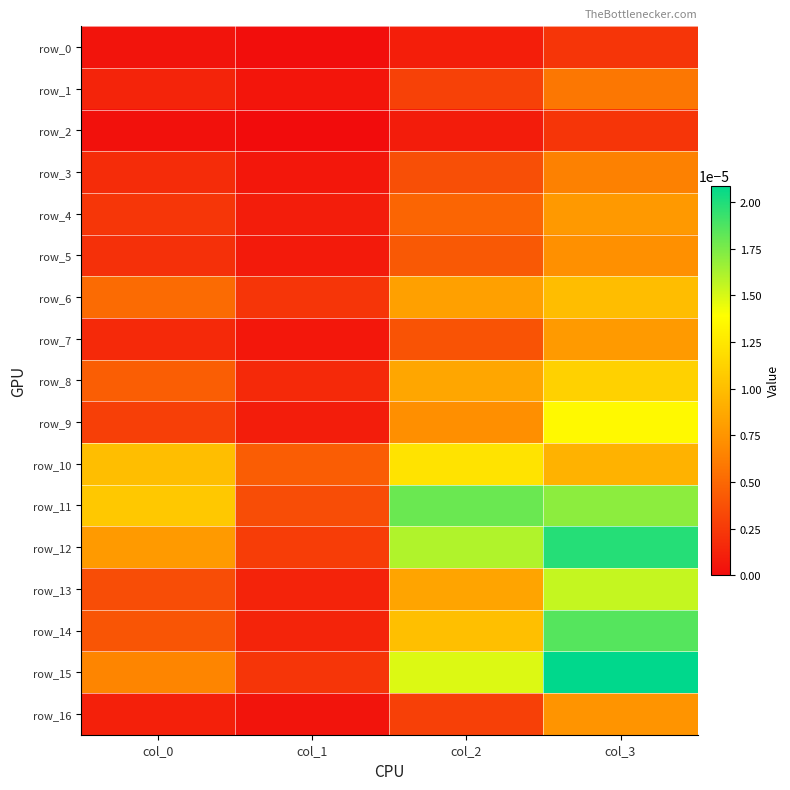

Which series changed the most between col_0 and col_2?

row_15